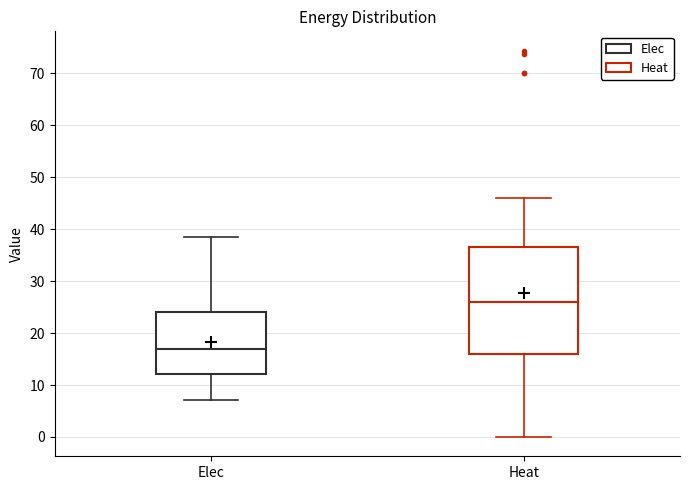

Reading left to right, transcribe this box plot: for each box, give where its median line is, the range the box spans, and where its two whiskers end, as read against the y-axis. The values are not printed on the chart, so give them approximately, as read against the axis.

Elec: median 17, box 12 to 24, whiskers 7 to 39
Heat: median 26, box 16 to 37, whiskers 0 to 46